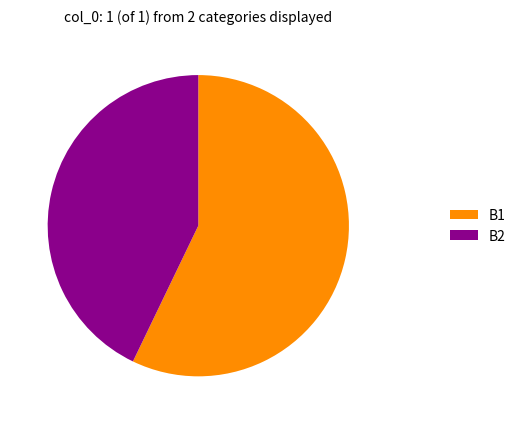

What is the ratio of the value at B1 to the value at B2?

1.3